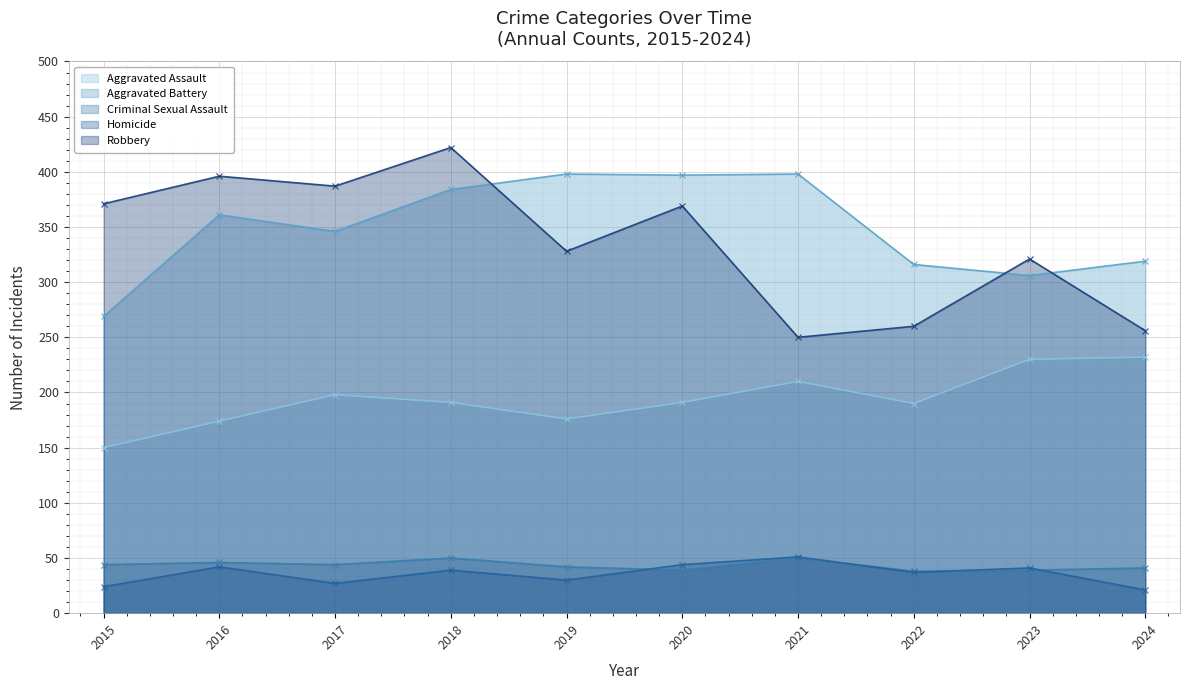

True or false: Robbery has more than 1 interior local peaks.

True